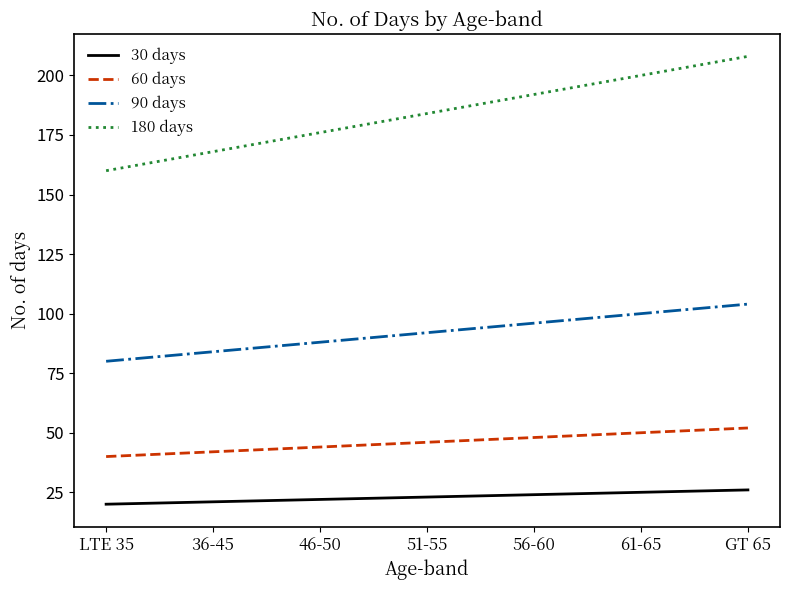

Is it true that 90 days equals 88 at 46-50?

True